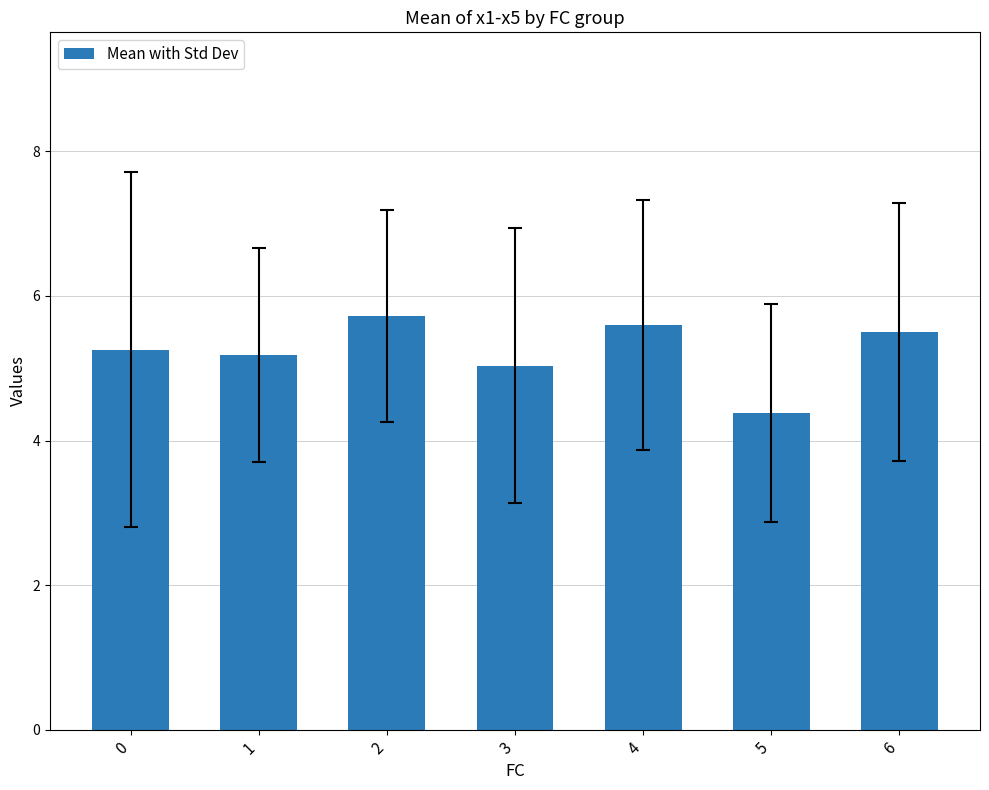

What is the value of the 5th bar from the left?

5.6